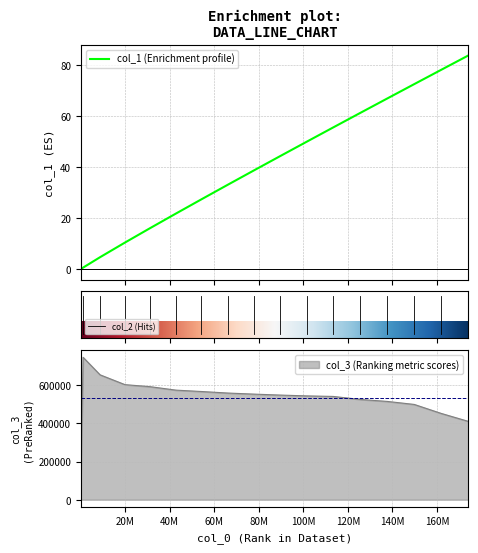

The value of col_1 at 54289063 is 27.4. True or false?

True